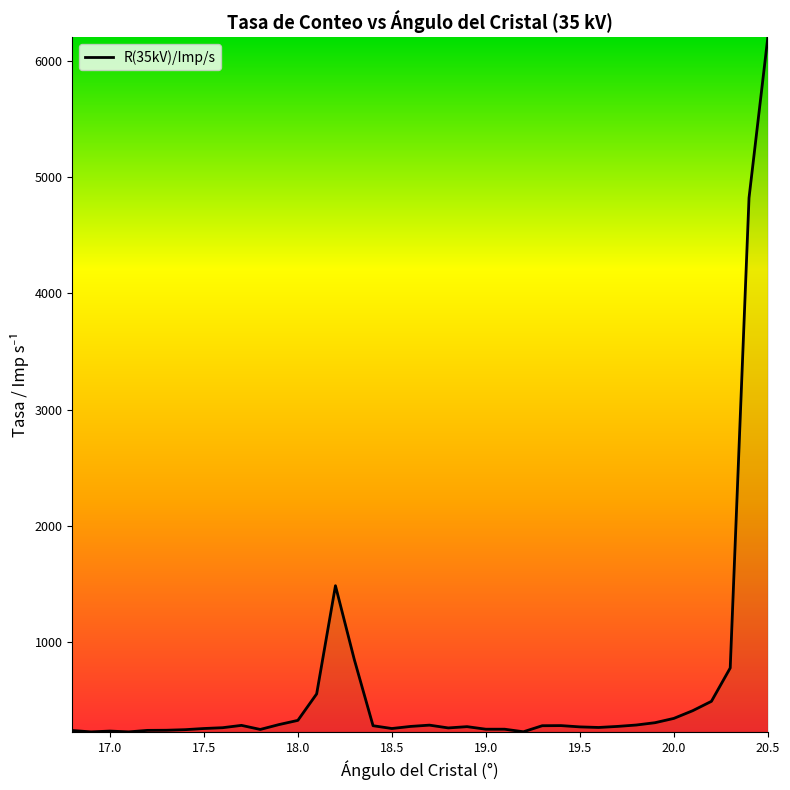

What is the difference between the maximum and minimum values?

5977